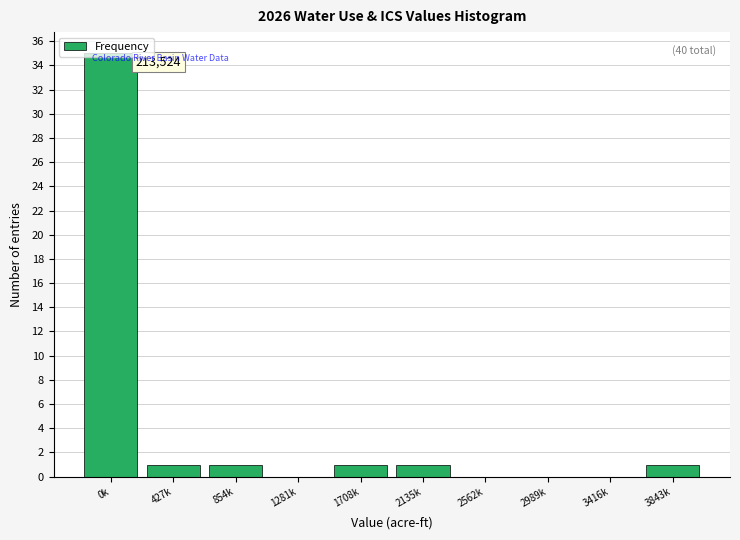

The value at 2562k is 0. True or false?

True